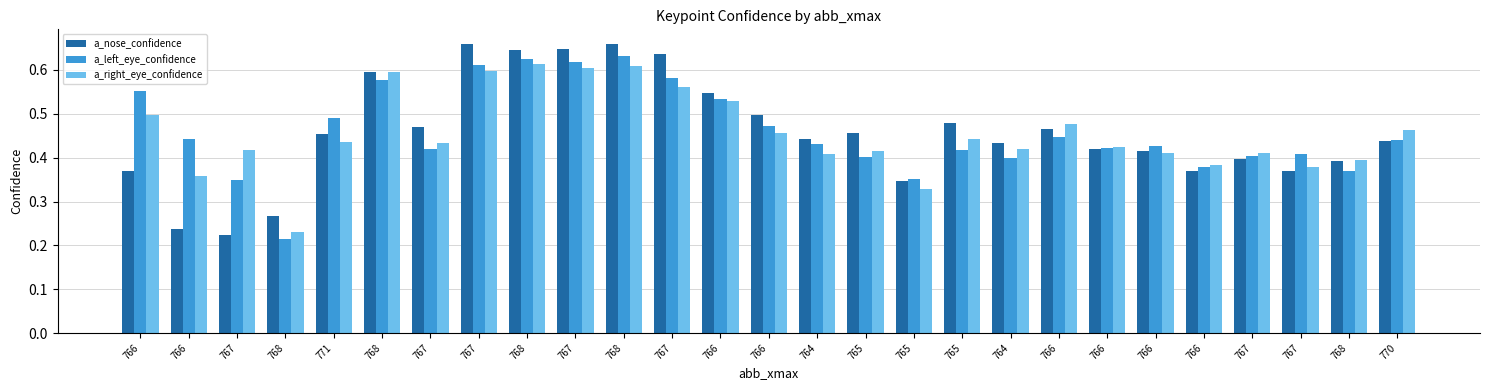

List the series in order of their peak value, lowest first.

a_right_eye_confidence, a_left_eye_confidence, a_nose_confidence